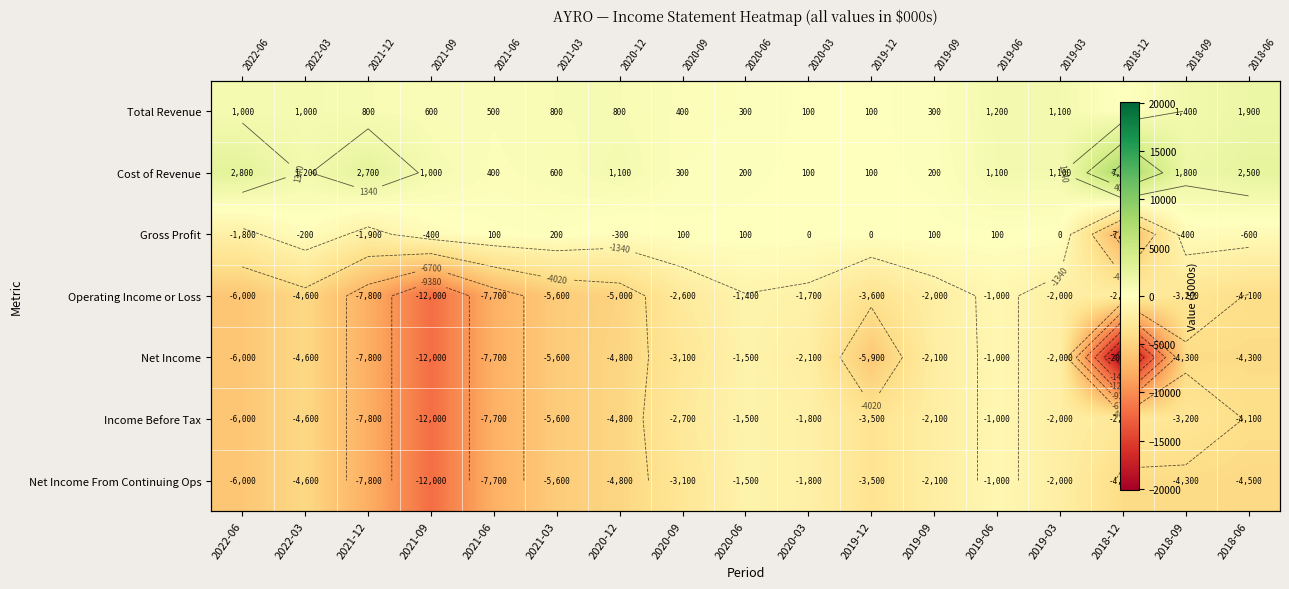

Which label corresponds to the smallest value in the chart?

2018-12